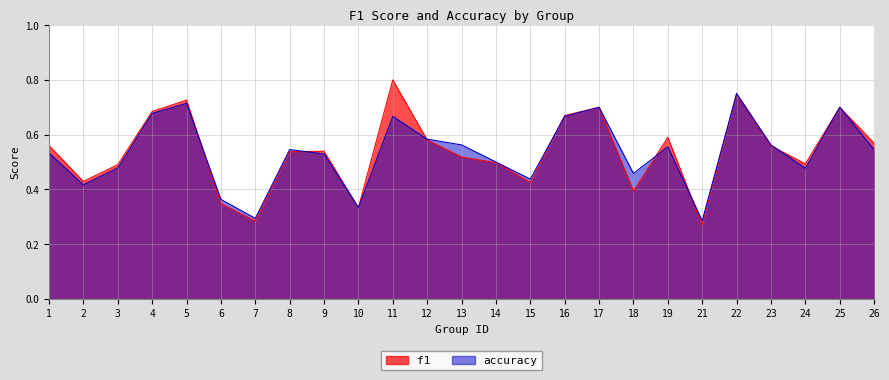

Reading left to right, transcribe all the data shown in this chart.

f1: 0.6	0.4	0.5	0.7	0.7	0.3	0.3	0.5	0.5	0.3	0.8	0.6	0.5	0.5	0.4	0.7	0.7	0.4	0.6	0.3	0.8	0.6	0.5	0.7	0.6
accuracy: 0.5	0.4	0.5	0.7	0.7	0.4	0.3	0.5	0.5	0.3	0.7	0.6	0.6	0.5	0.4	0.7	0.7	0.5	0.6	0.3	0.8	0.6	0.5	0.7	0.5